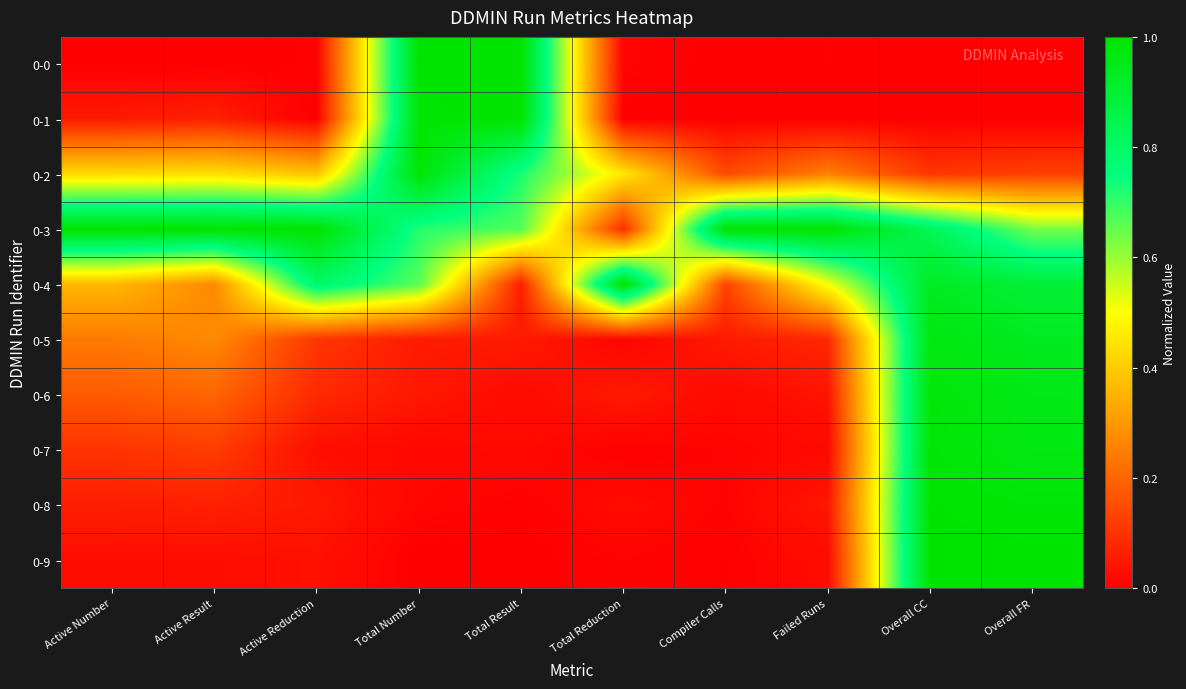

Reading left to right, transcribe all the data shown in this chart.

0-0: Active Number=0.0	Active Result=0.0	Active Reduction=0.0	Total Number=1.0	Total Result=1.0	Total Reduction=0.0	Compiler Calls=0.0	Failed Runs=0.0	Overall CC=0.0	Overall FR=0.0
0-1: Active Number=0.1	Active Result=0.1	Active Reduction=0.0	Total Number=1.0	Total Result=1.0	Total Reduction=0.0	Compiler Calls=0.0	Failed Runs=0.0	Overall CC=0.0	Overall FR=0.0
0-2: Active Number=0.4	Active Result=0.4	Active Reduction=0.4	Total Number=1.0	Total Result=0.7	Total Reduction=0.5	Compiler Calls=0.1	Failed Runs=0.3	Overall CC=0.1	Overall FR=0.1
0-3: Active Number=1.0	Active Result=1.0	Active Reduction=1.0	Total Number=0.7	Total Result=0.7	Total Reduction=0.1	Compiler Calls=1.0	Failed Runs=1.0	Overall CC=0.8	Overall FR=0.6
0-4: Active Number=0.4	Active Result=0.3	Active Reduction=0.8	Total Number=0.7	Total Result=0.1	Total Reduction=1.0	Compiler Calls=0.1	Failed Runs=0.5	Overall CC=0.9	Overall FR=0.9
0-5: Active Number=0.2	Active Result=0.3	Active Reduction=0.1	Total Number=0.1	Total Result=0.1	Total Reduction=0.0	Compiler Calls=0.1	Failed Runs=0.1	Overall CC=1.0	Overall FR=0.9
0-6: Active Number=0.2	Active Result=0.2	Active Reduction=0.1	Total Number=0.0	Total Result=0.0	Total Reduction=0.1	Compiler Calls=0.0	Failed Runs=0.0	Overall CC=1.0	Overall FR=1.0
0-7: Active Number=0.1	Active Result=0.1	Active Reduction=0.0	Total Number=0.0	Total Result=0.0	Total Reduction=0.0	Compiler Calls=0.0	Failed Runs=0.0	Overall CC=1.0	Overall FR=1.0
0-8: Active Number=0.1	Active Result=0.1	Active Reduction=0.0	Total Number=0.0	Total Result=0.0	Total Reduction=0.0	Compiler Calls=0.0	Failed Runs=0.0	Overall CC=1.0	Overall FR=1.0
0-9: Active Number=0.0	Active Result=0.0	Active Reduction=0.0	Total Number=0.0	Total Result=0.0	Total Reduction=0.0	Compiler Calls=0.0	Failed Runs=0.0	Overall CC=1.0	Overall FR=1.0